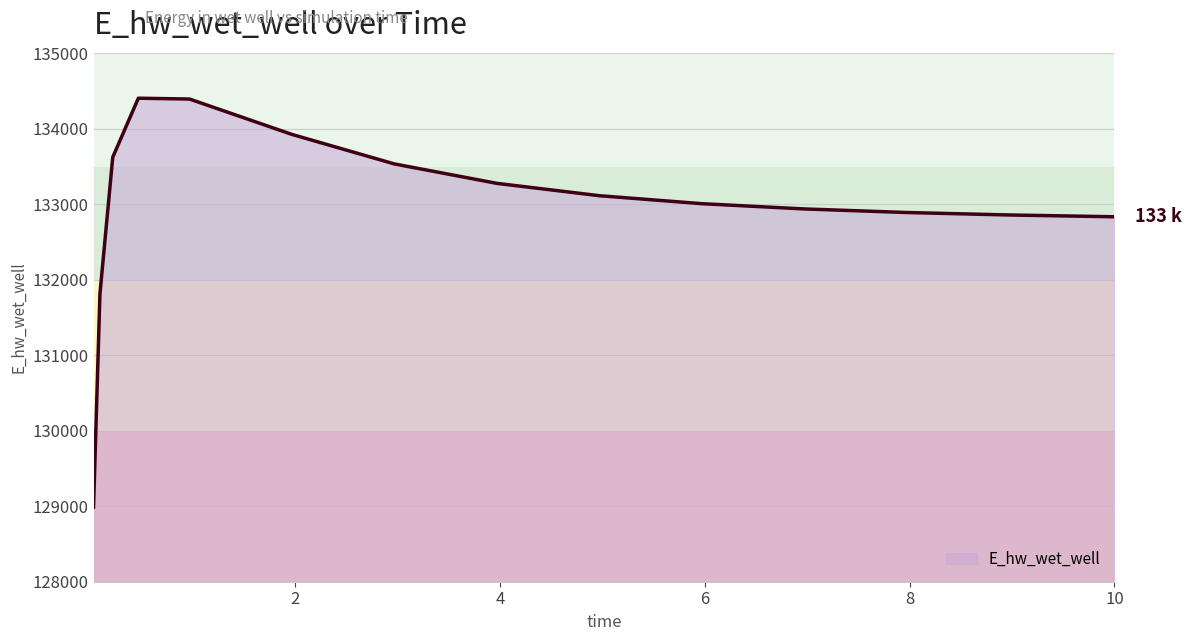

What is the difference between the maximum and minimum values?

5418.9